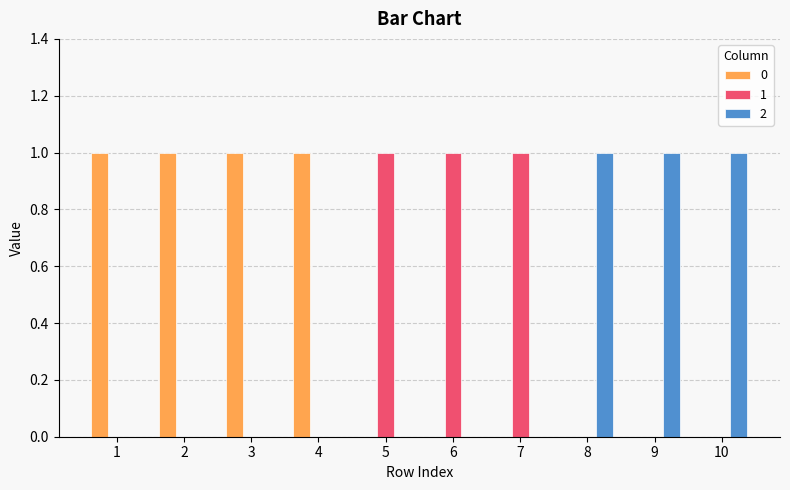

How many data points does each series have?

10